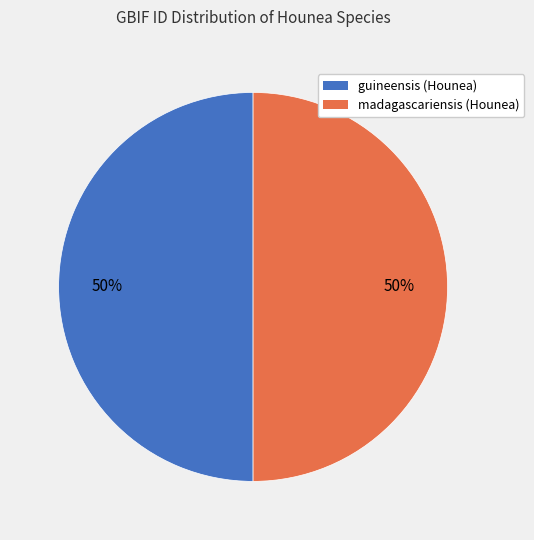

To the nearest percent, what is the average slice percentage?

50%